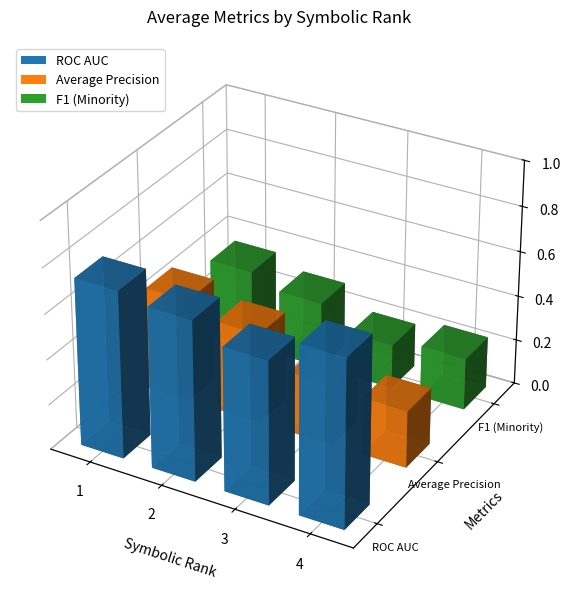

What is the average value of the F1 (Minority) series?

0.3